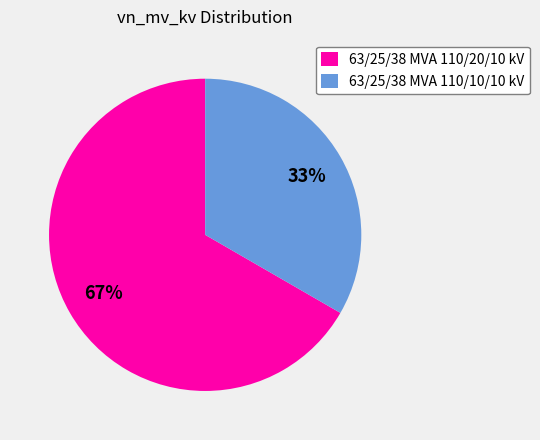

Is there a majority slice in this chart?

Yes